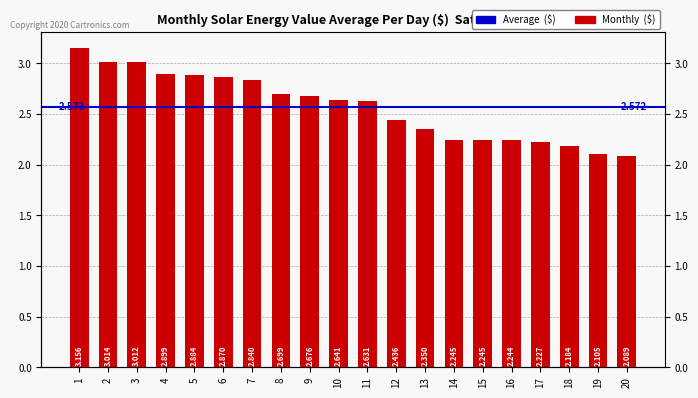

Reading right to left, what are all the values shown in this chart?

20=2.1	19=2.1	18=2.2	17=2.2	16=2.2	15=2.2	14=2.2	13=2.3	12=2.4	11=2.6	10=2.6	9=2.7	8=2.7	7=2.8	6=2.9	5=2.9	4=2.9	3=3.0	2=3.0	1=3.2